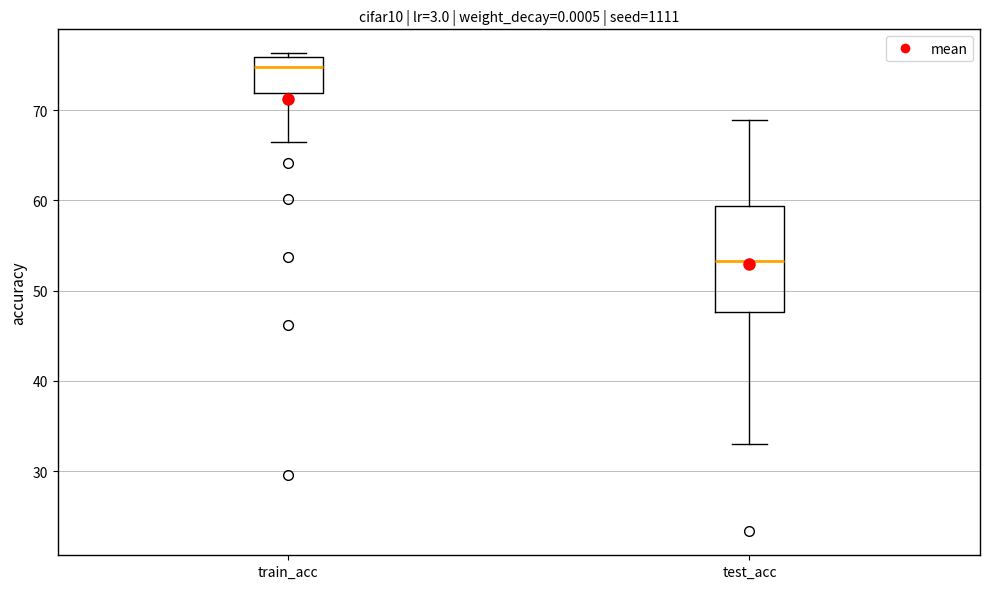

Reading left to right, read every box against the y-axis: the position of its median line, the range the box covers, and the ends of its whiskers. The values are not printed on the chart, so give them approximately, as read against the axis.

train_acc: median 75, box 72 to 76, whiskers 66 to 76 (just above the box's upper edge)
test_acc: median 53, box 48 to 59, whiskers 33 to 69